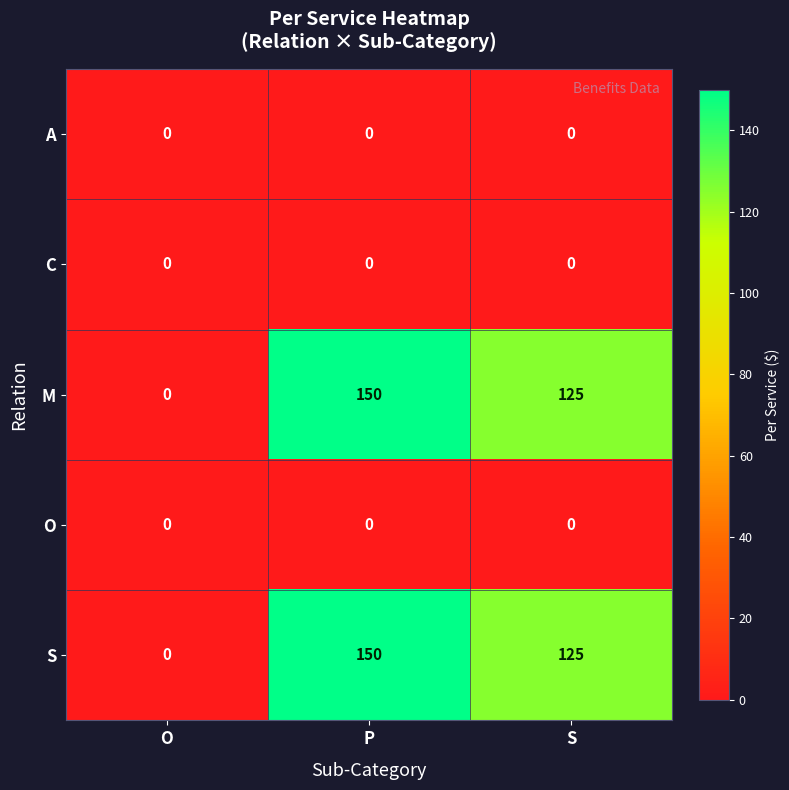

Reading right to left, what are all the values shown in this chart?

A: S=0	P=0	O=0
C: S=0	P=0	O=0
M: S=125	P=150	O=0
O: S=0	P=0	O=0
S: S=125	P=150	O=0